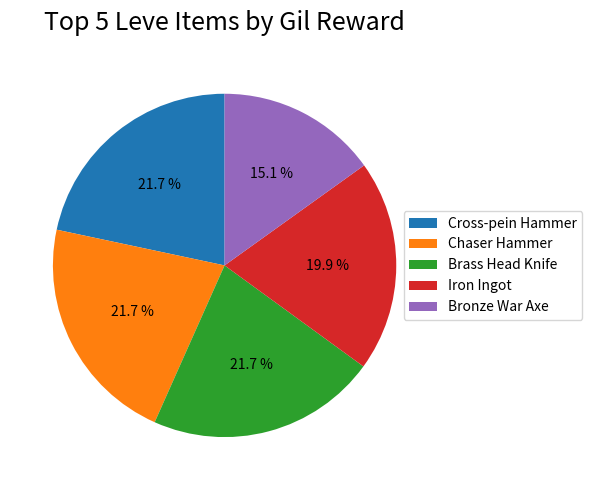

Which slice is the smallest?

Bronze War Axe